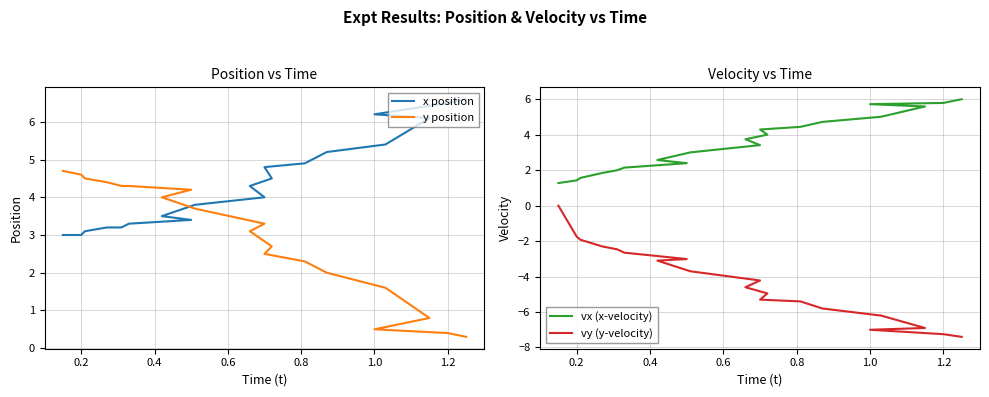

Which series has the largest range (max minus min)?

vy (y-velocity)